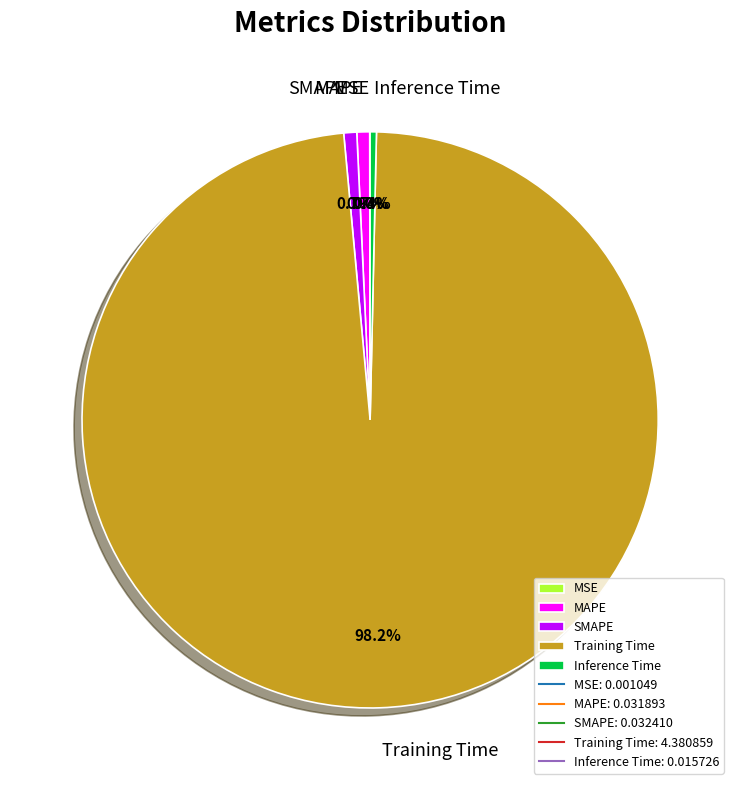

Which category accounts for the majority?

Training Time